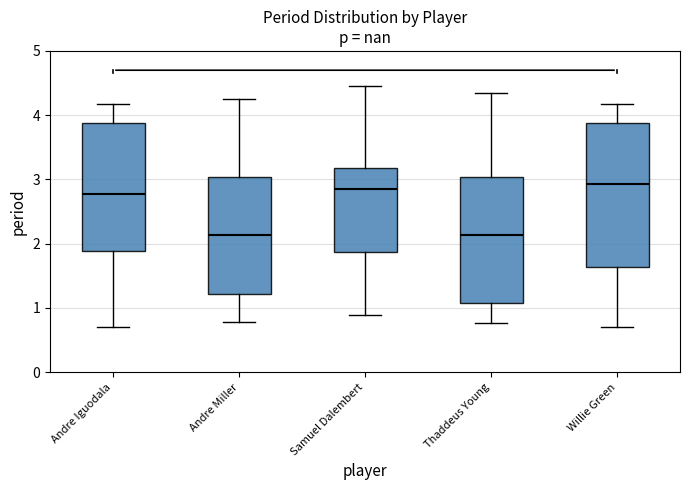

Where is the lower edge of the box for Andre Iguodala on the y-axis? The values are not printed on the chart, so give them approximately, as read against the axis.

1.9